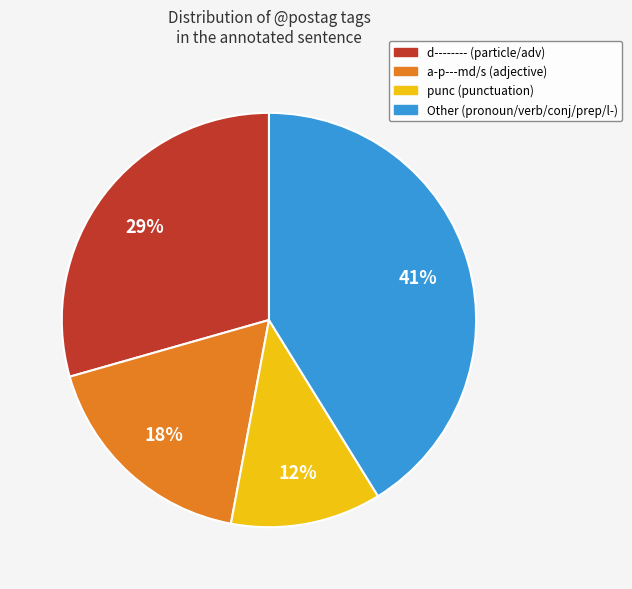

To the nearest percent, what is the difference between the largest and smallest slice percentages?

29%